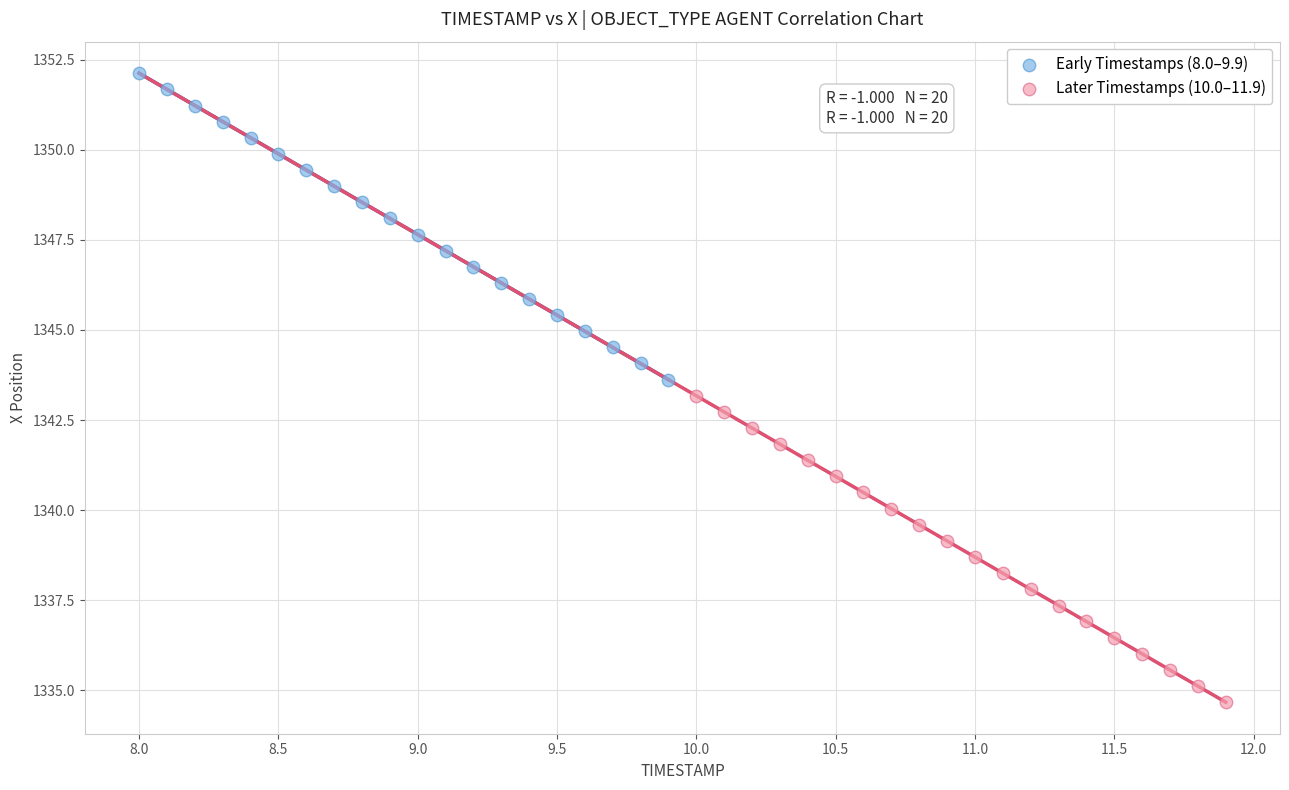

Which series reaches the minimum Y coordinate?

Later Timestamps (10.0–11.9)